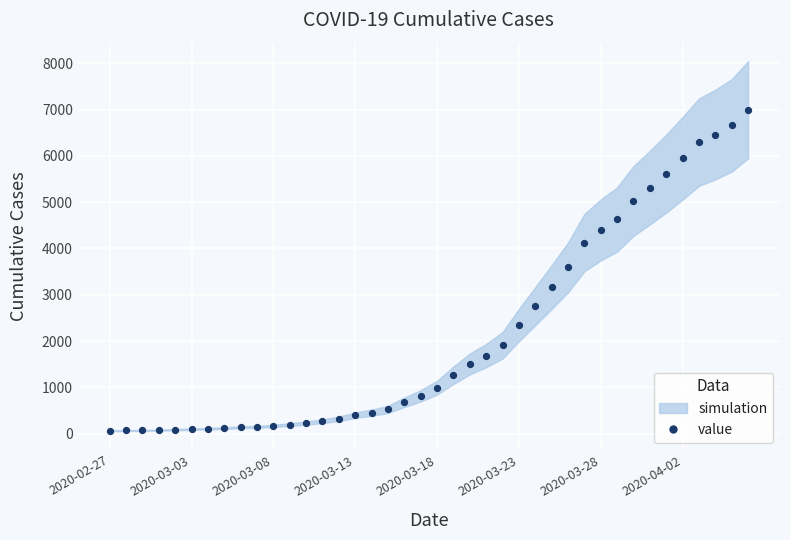

What is the range of Y values (max minus min)?

6931